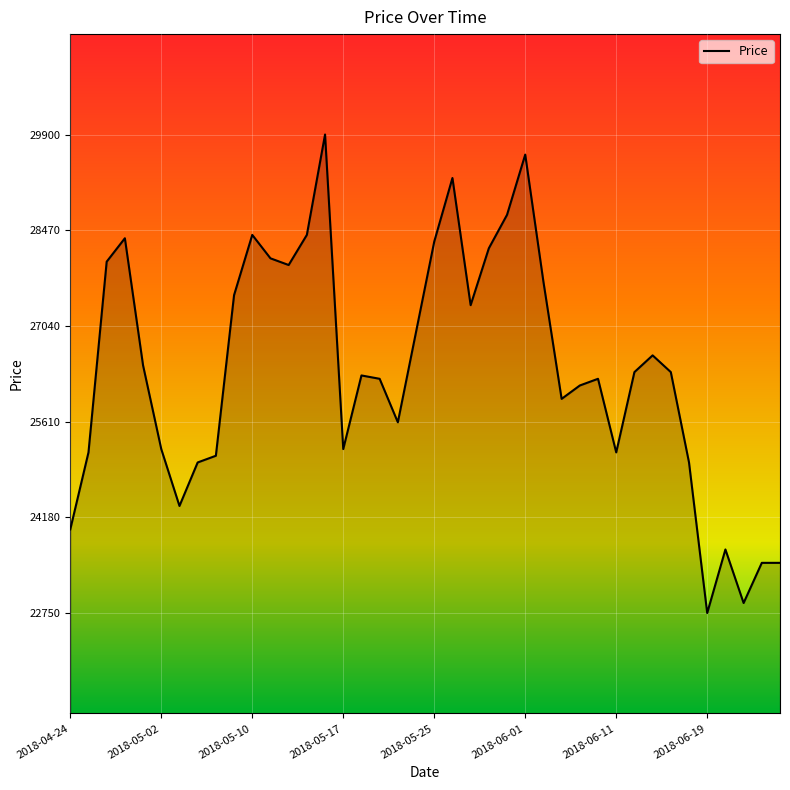

What is the smallest value displayed?

22750